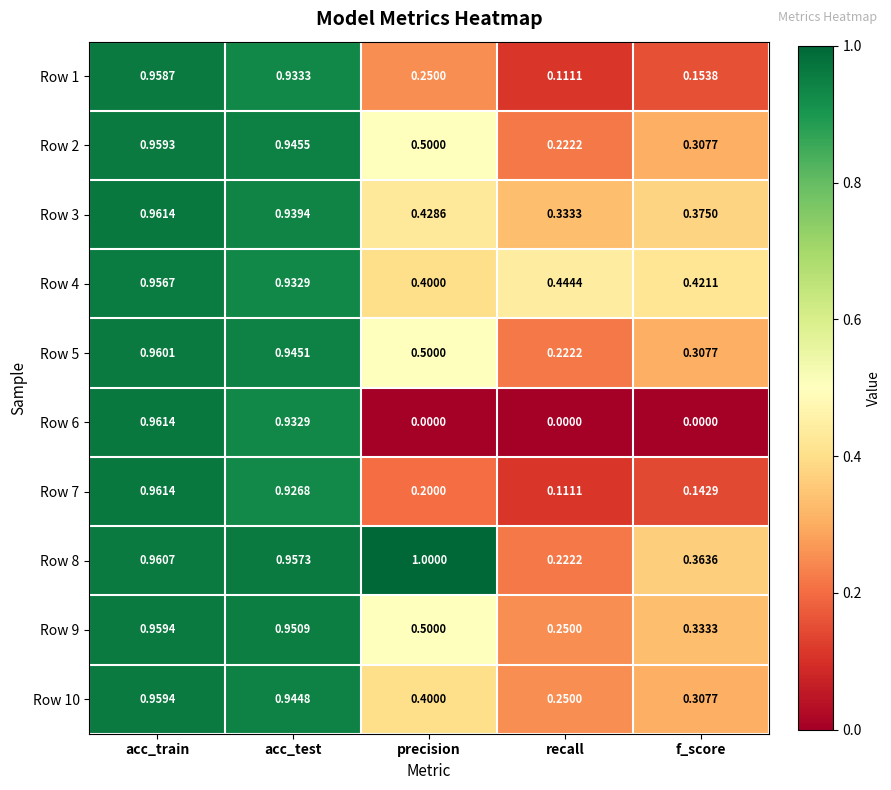

Which category has the lowest value in the Row 10 series?

recall